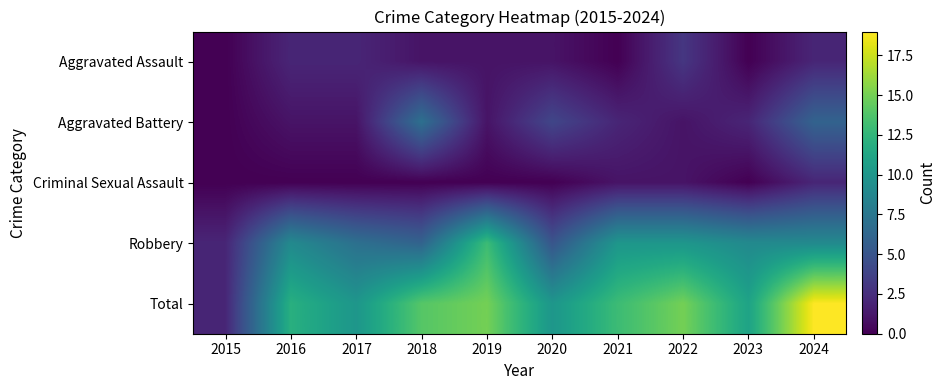

Reading left to right, transcribe all the data shown in this chart.

Aggravated Assault: 2015=0	2016=2	2017=2	2018=1	2019=1	2020=1	2021=0	2022=3	2023=0	2024=2
Aggravated Battery: 2015=0	2016=1	2017=1	2018=7	2019=1	2020=4	2021=2	2022=1	2023=2	2024=6
Criminal Sexual Assault: 2015=0	2016=0	2017=0	2018=0	2019=0	2020=0	2021=1	2022=1	2023=0	2024=2
Robbery: 2015=2	2016=9	2017=7	2018=6	2019=13	2020=5	2021=10	2022=10	2023=9	2024=9
Total: 2015=2	2016=12	2017=10	2018=14	2019=15	2020=10	2021=13	2022=15	2023=11	2024=19